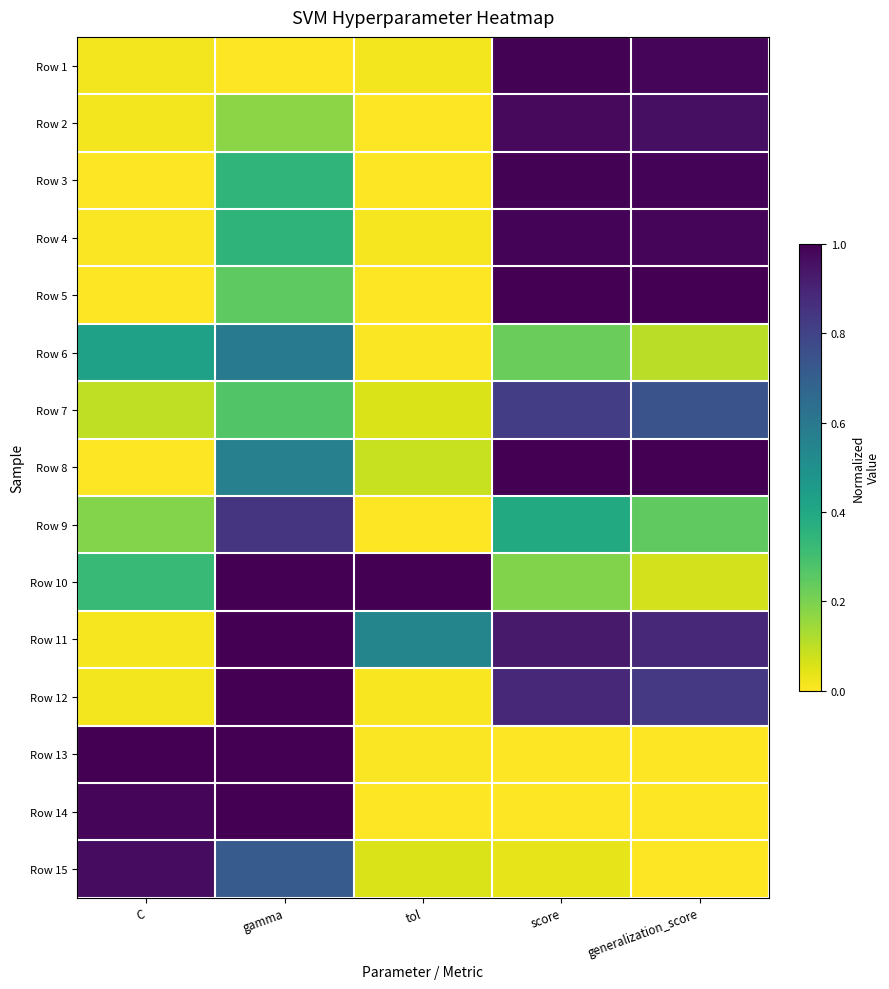

Reading left to right, list all the values displayed in this chart.

Row 1: C=0.0	gamma=0.0	tol=0.0	score=1.0	generalization_score=1.0
Row 2: C=0.0	gamma=0.2	tol=0.0	score=1.0	generalization_score=1.0
Row 3: C=0.0	gamma=0.3	tol=0.0	score=1.0	generalization_score=1.0
Row 4: C=0.0	gamma=0.3	tol=0.0	score=1.0	generalization_score=1.0
Row 5: C=0.0	gamma=0.2	tol=0.0	score=1.0	generalization_score=1.0
Row 6: C=0.4	gamma=0.6	tol=0.0	score=0.2	generalization_score=0.1
Row 7: C=0.1	gamma=0.3	tol=0.1	score=0.8	generalization_score=0.7
Row 8: C=0.0	gamma=0.6	tol=0.1	score=1.0	generalization_score=1.0
Row 9: C=0.2	gamma=0.8	tol=0.0	score=0.4	generalization_score=0.2
Row 10: C=0.3	gamma=1.0	tol=1.0	score=0.2	generalization_score=0.1
Row 11: C=0.0	gamma=1.0	tol=0.5	score=0.9	generalization_score=0.9
Row 12: C=0.0	gamma=1.0	tol=0.0	score=0.9	generalization_score=0.8
Row 13: C=1.0	gamma=1.0	tol=0.0	score=0.0	generalization_score=0.0
Row 14: C=1.0	gamma=1.0	tol=0.0	score=0.0	generalization_score=0.0
Row 15: C=1.0	gamma=0.7	tol=0.1	score=0.0	generalization_score=0.0